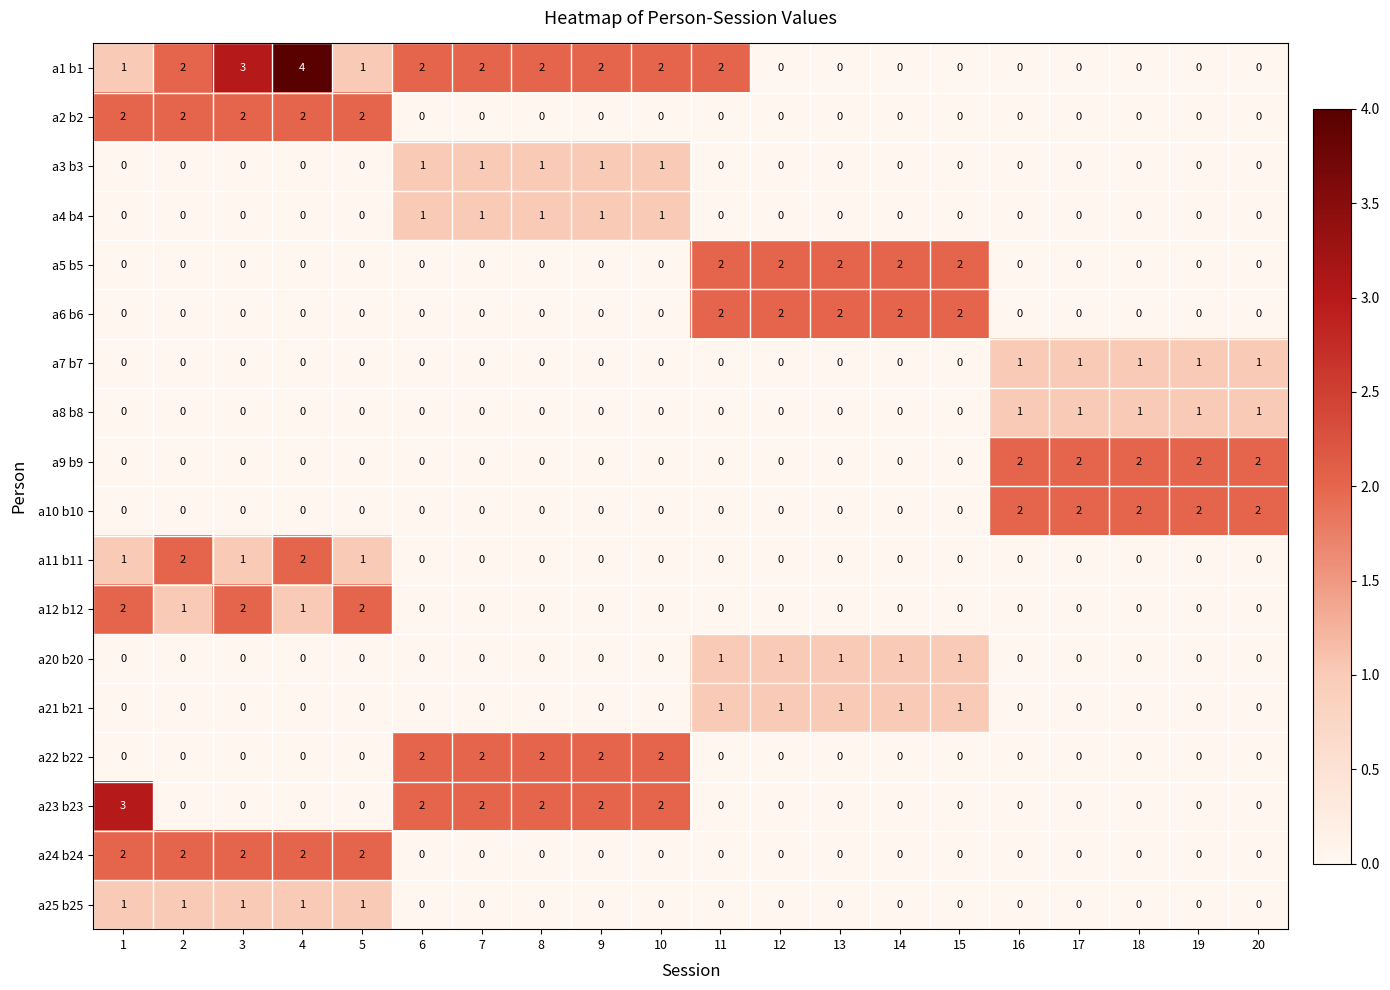

Which series has the largest range (max minus min)?

a1 b1